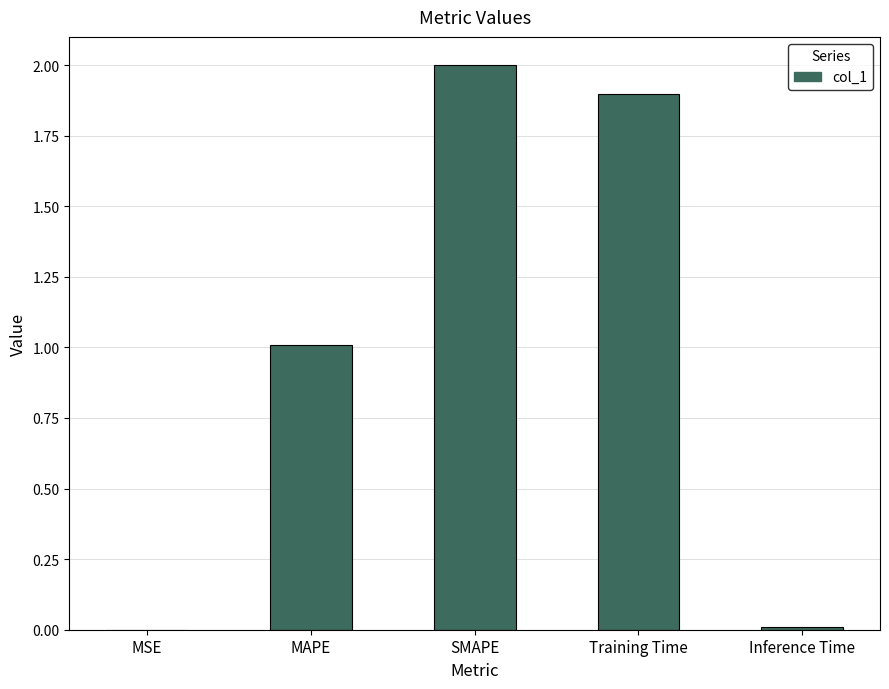

What is the ratio of the value at SMAPE to the value at Training Time?

1.1